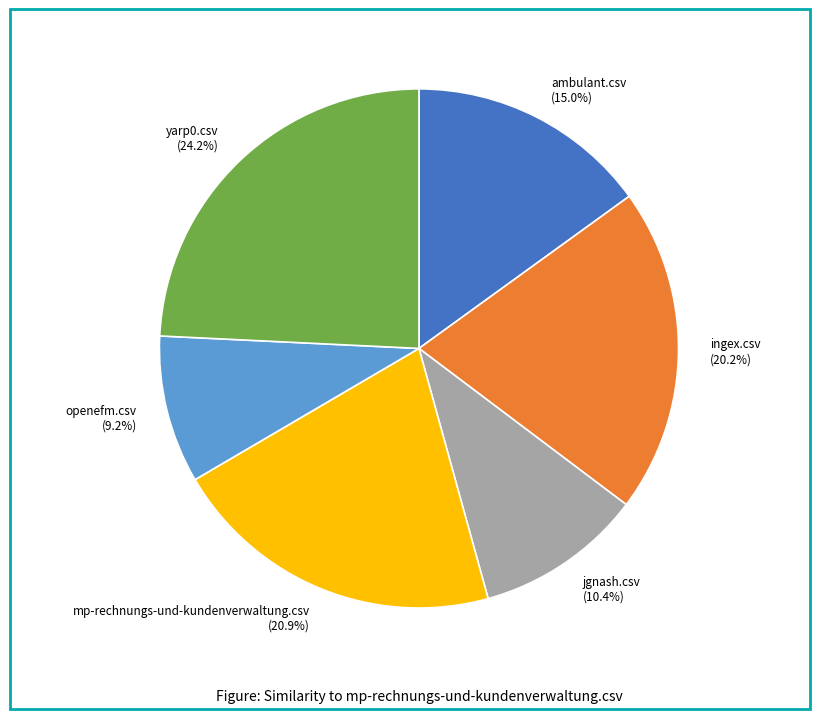

How many slices are in this pie chart?

6